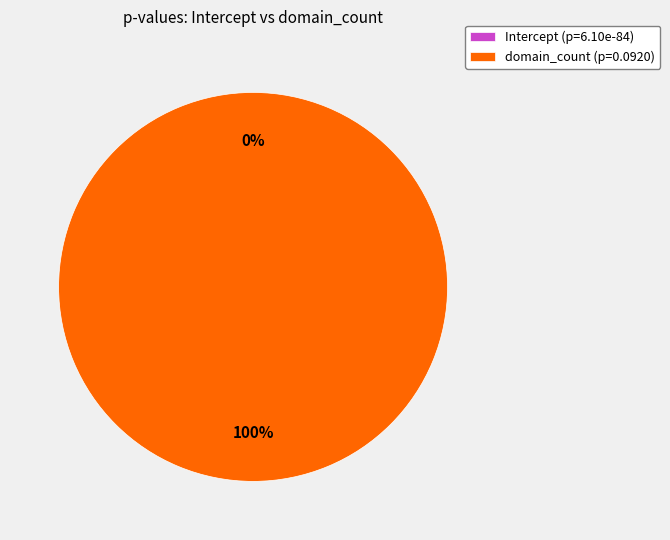

Which slice represents more than half of the pie?

domain_count